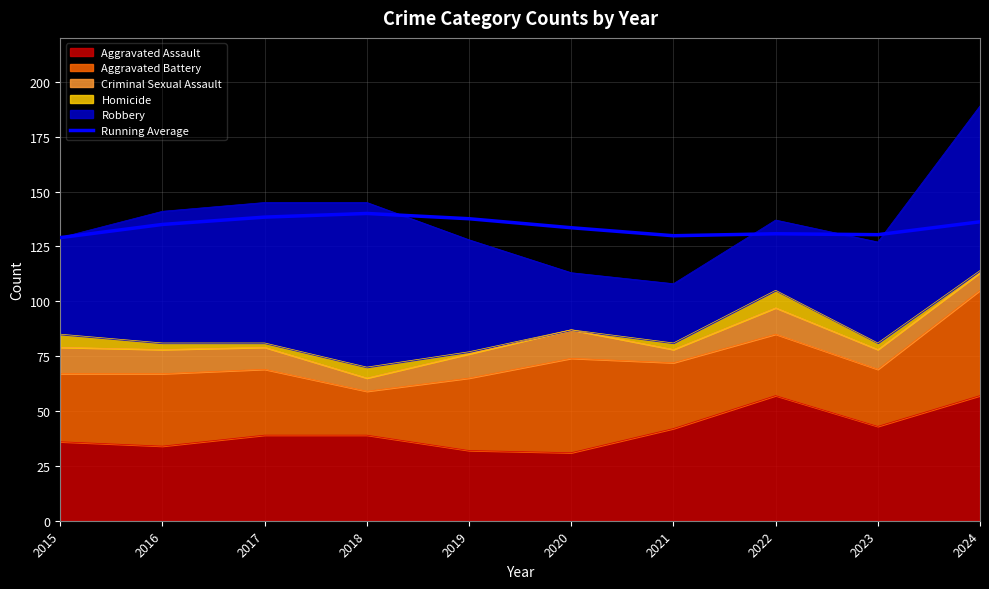

Reading left to right, what are all the values shown in this chart?

2015=129.0	2016=135.0	2017=138.3	2018=140.0	2019=137.6	2020=133.5	2021=129.9	2022=130.8	2023=130.3	2024=136.2